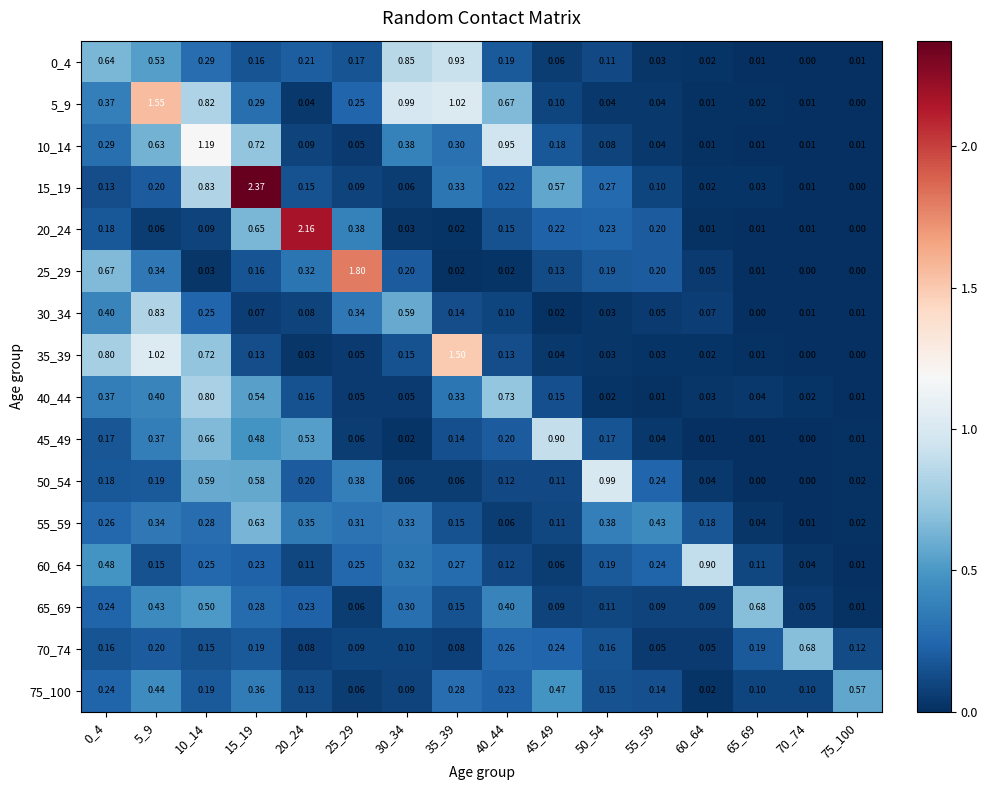

Between 15_19 and 60_64, which series saw the biggest shift?

15_19